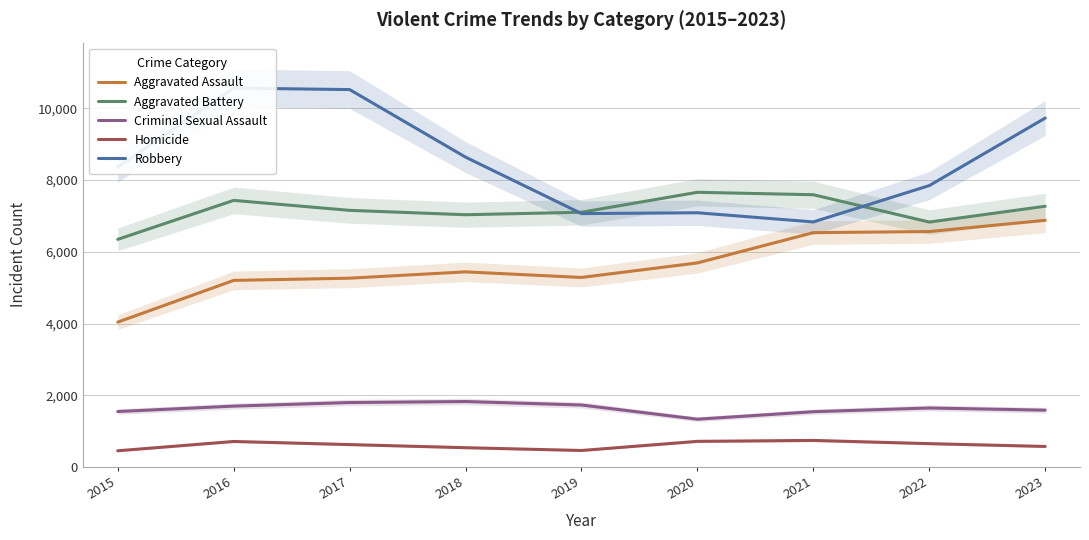

What is the value of the Criminal Sexual Assault point at the 5th from the left?

1727